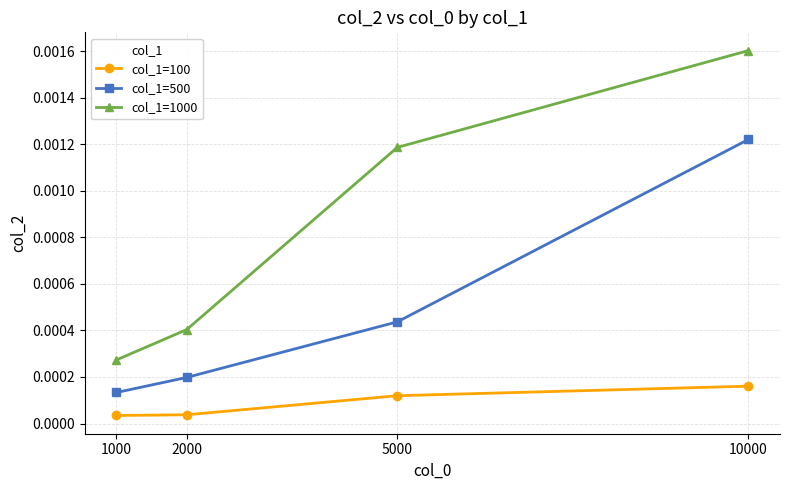

True or false: col_1=100 has more than 1 interior local peaks.

False